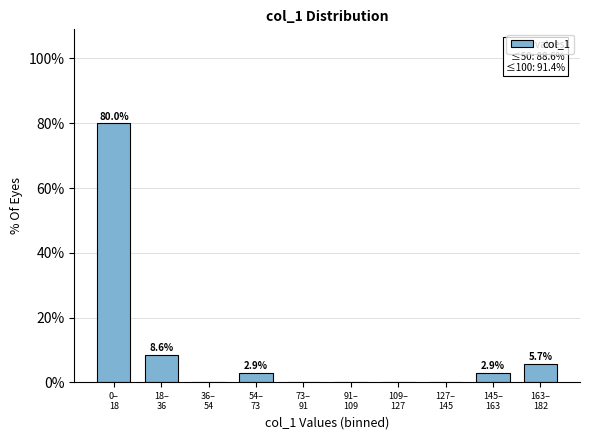

What is the greatest value displayed?

80.0